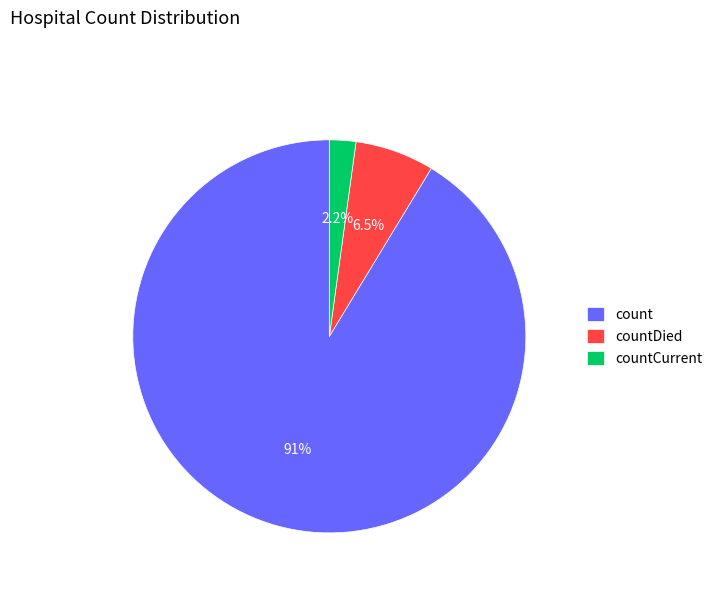

What is the ratio of the value at countDied to the value at count?

0.1